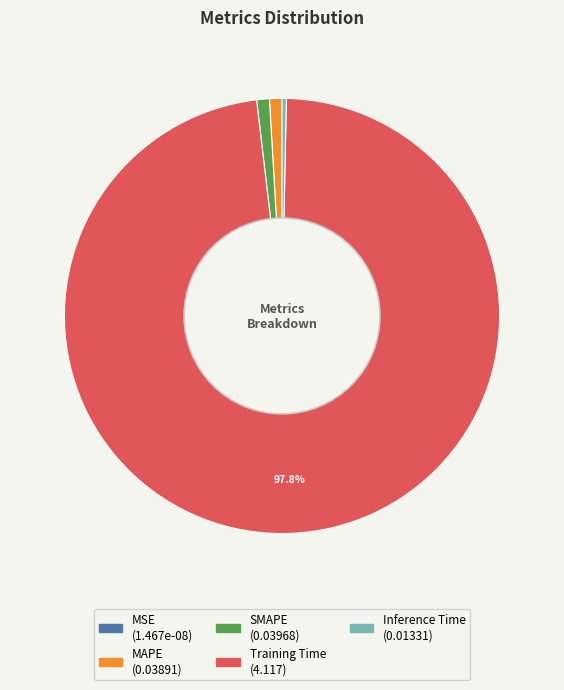

The MAPE slice represents 11% of the pie. True or false?

False